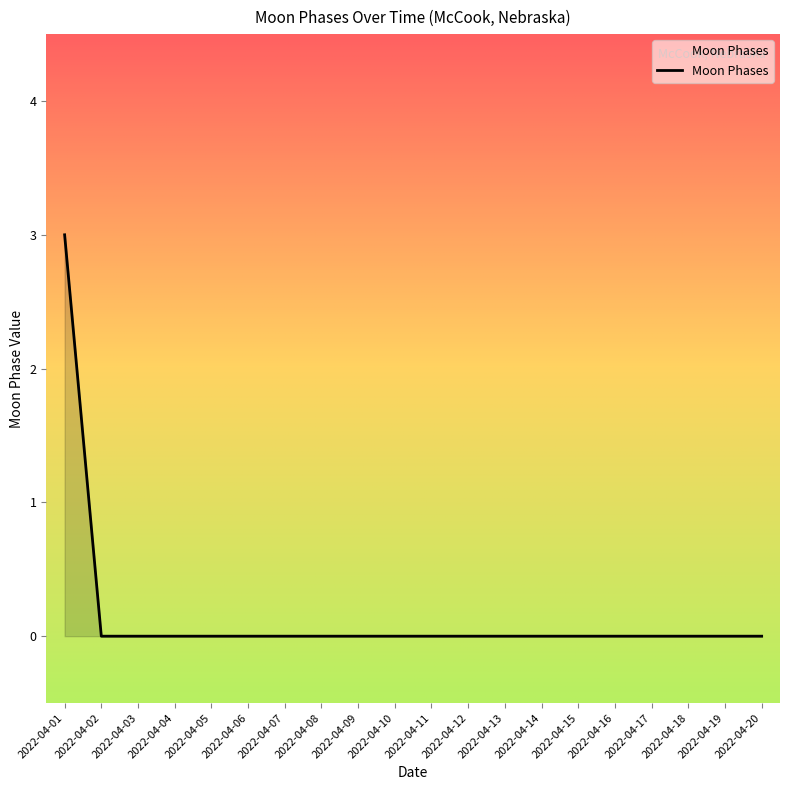

Which label corresponds to the largest value in the chart?

2022-04-01